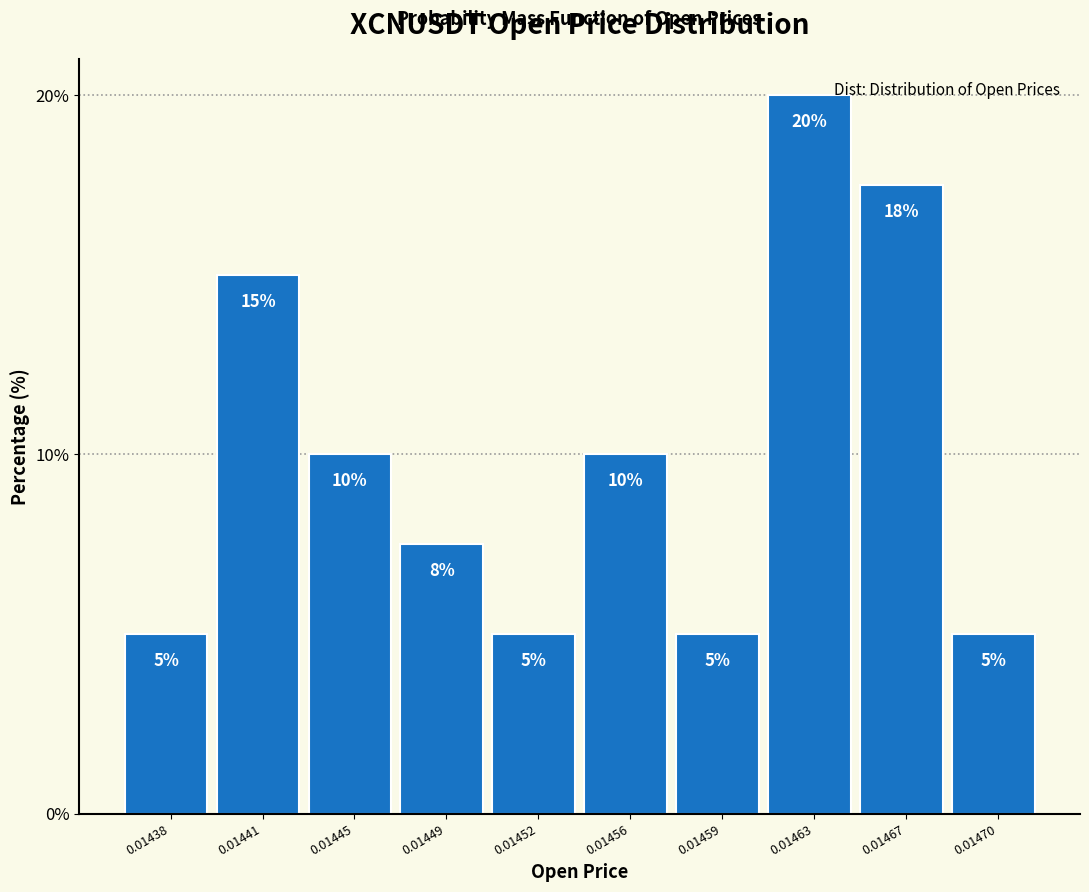

What is the value of the 3rd bar from the left?

10.0